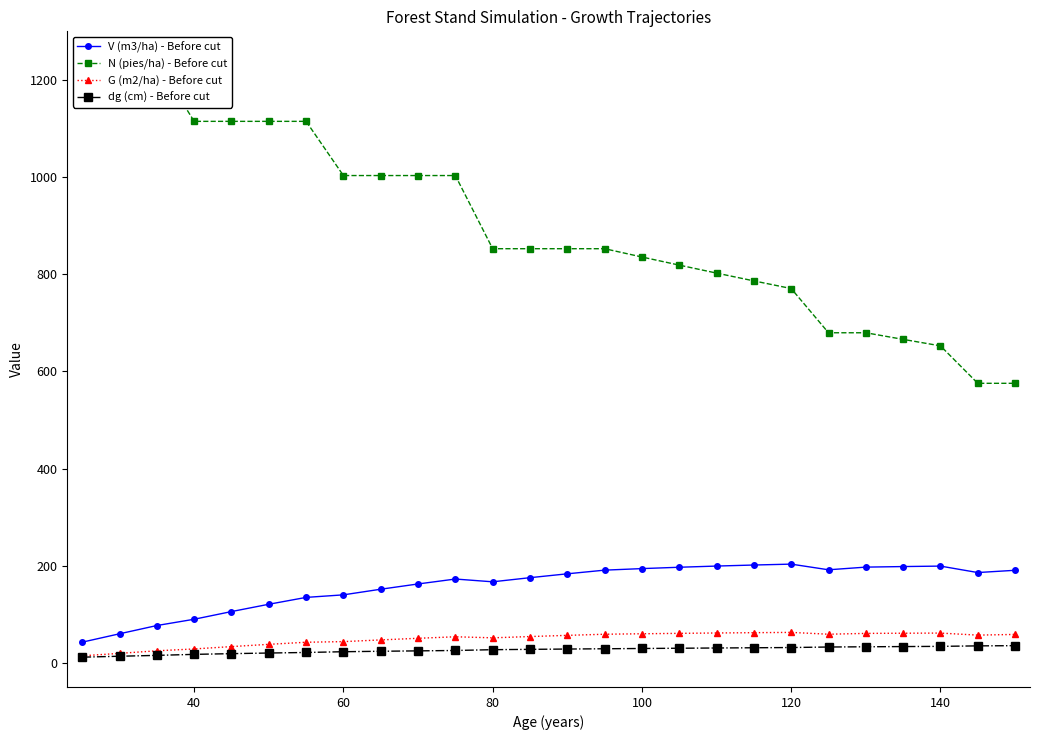

True or false: G (m2/ha) - Before cut and V (m3/ha) - Before cut intersect in this chart.

False